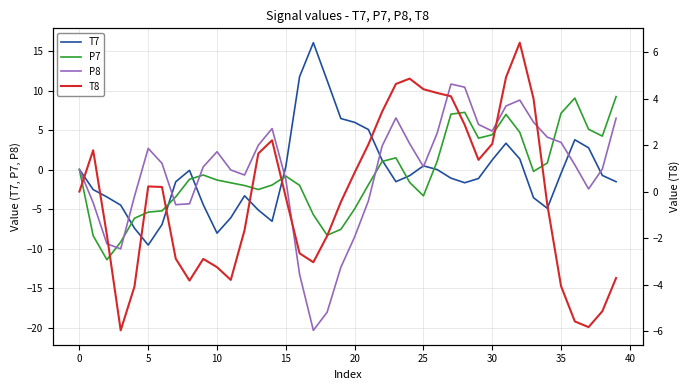

What is the maximum value for T7?

16.1